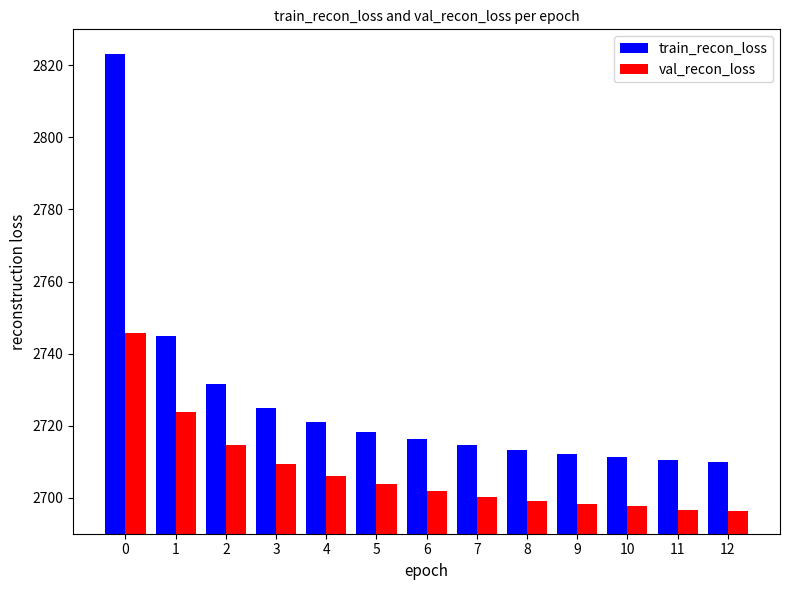

What is the greatest value displayed?

2823.2